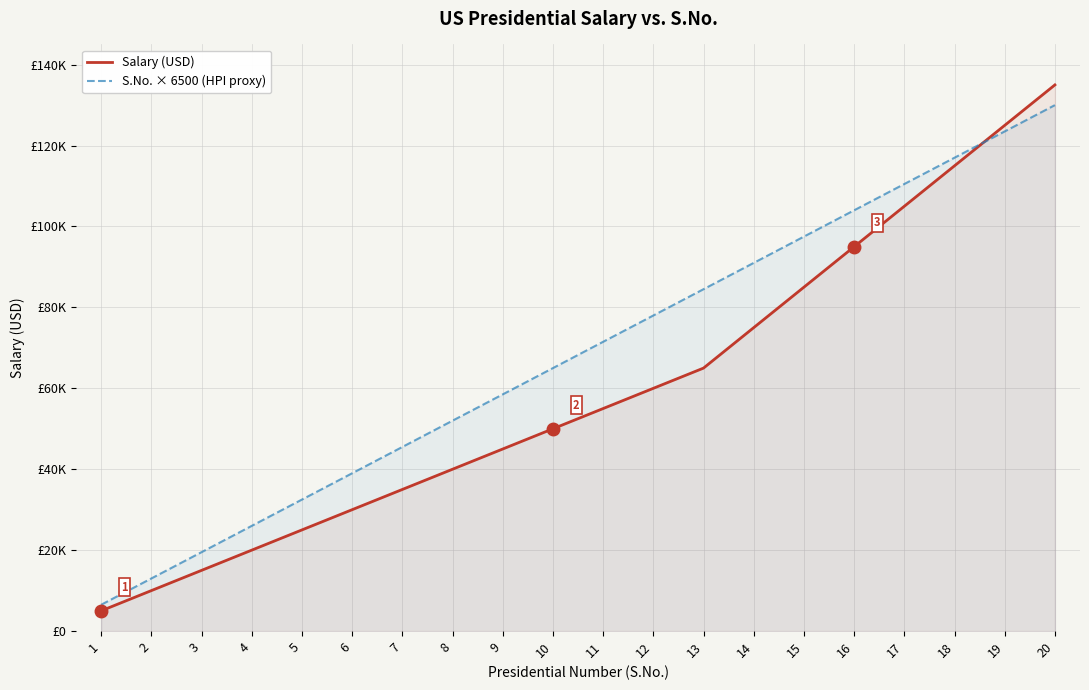

What is the highest value of the Salary (USD) series?

135000